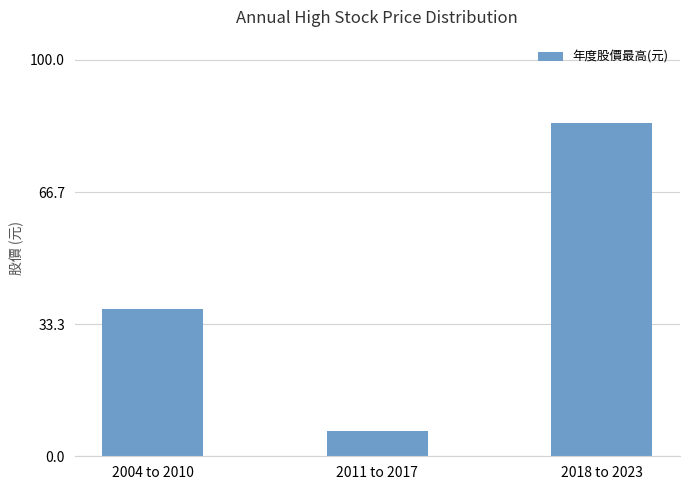

What position from the right is 2004 to 2010?

3